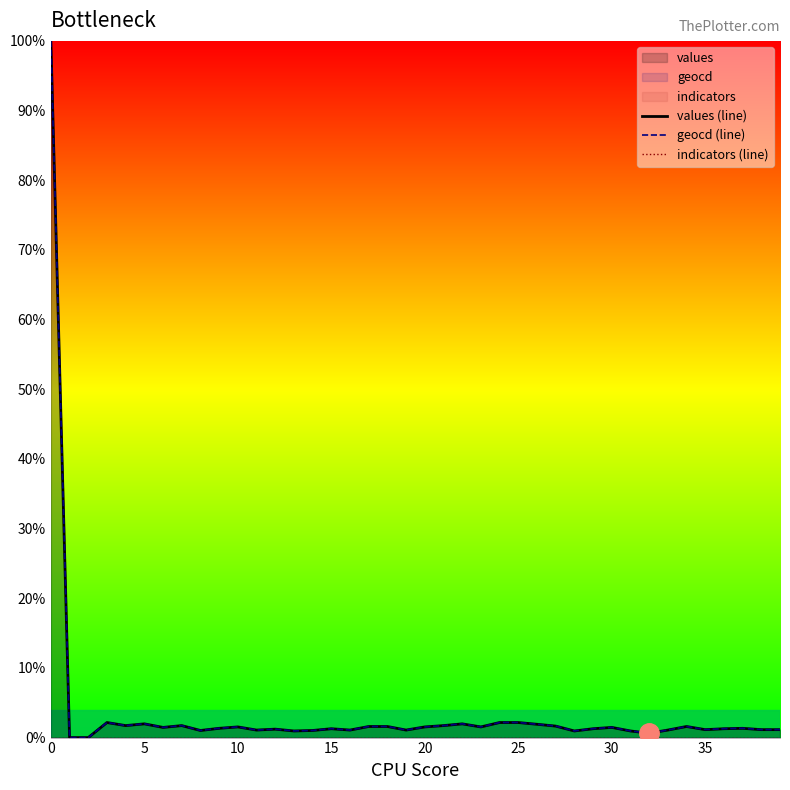

What is the spread (max minus min) of values at 17?

1.6